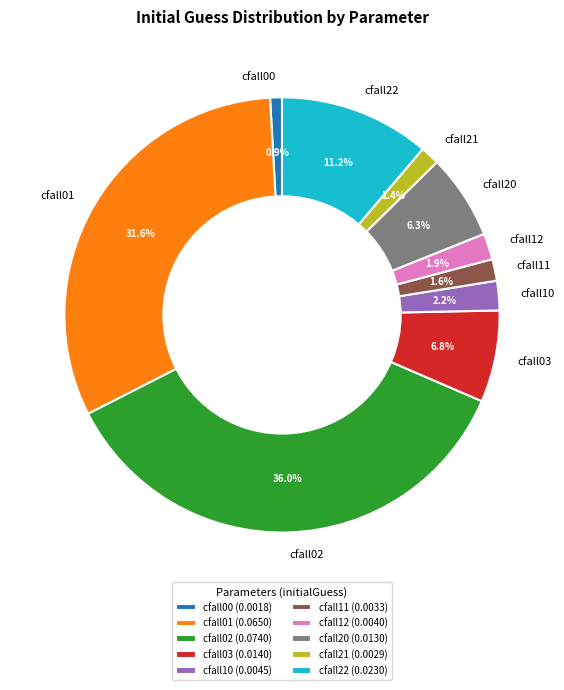

Count the number of slices in the pie.

10